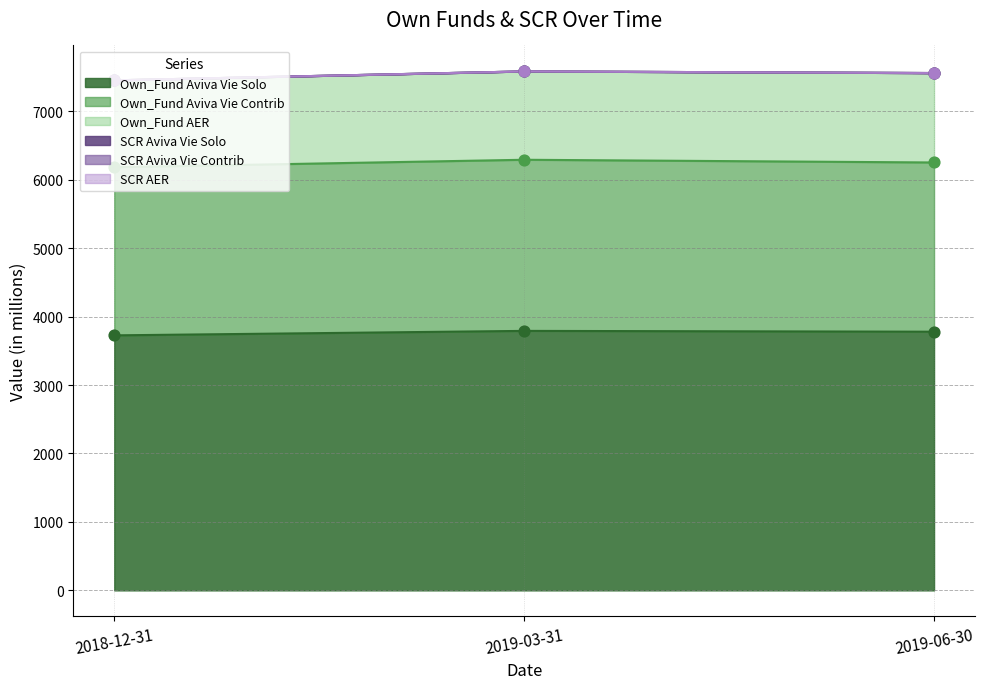

What are all the series names shown in the legend?

Own_Fund Aviva Vie Solo, Own_Fund Aviva Vie Contrib, Own_Fund AER, SCR Aviva Vie Solo, SCR Aviva Vie Contrib, SCR AER